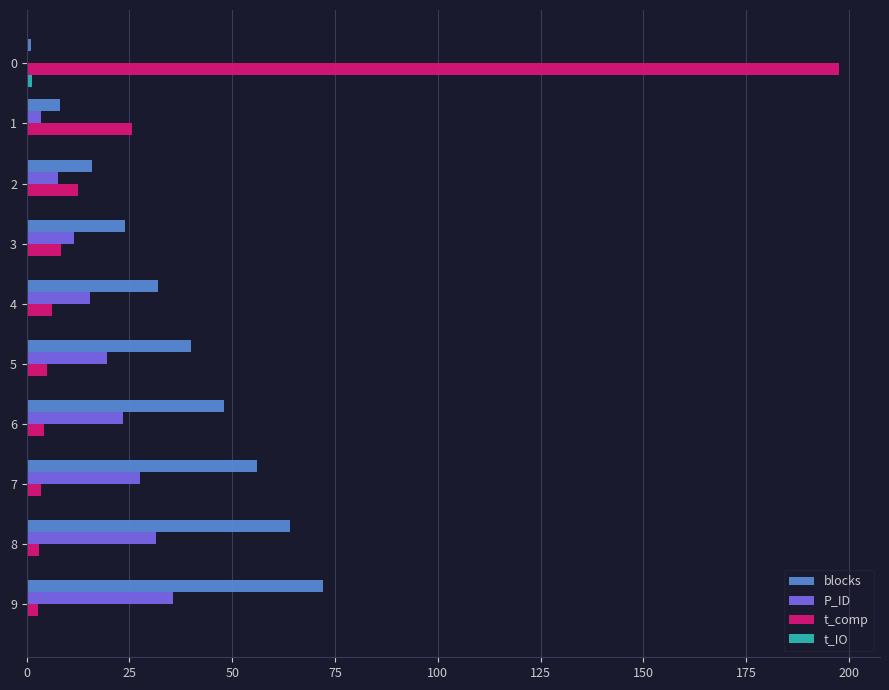

True or false: P_ID has a value of 0.0 at 0.

True